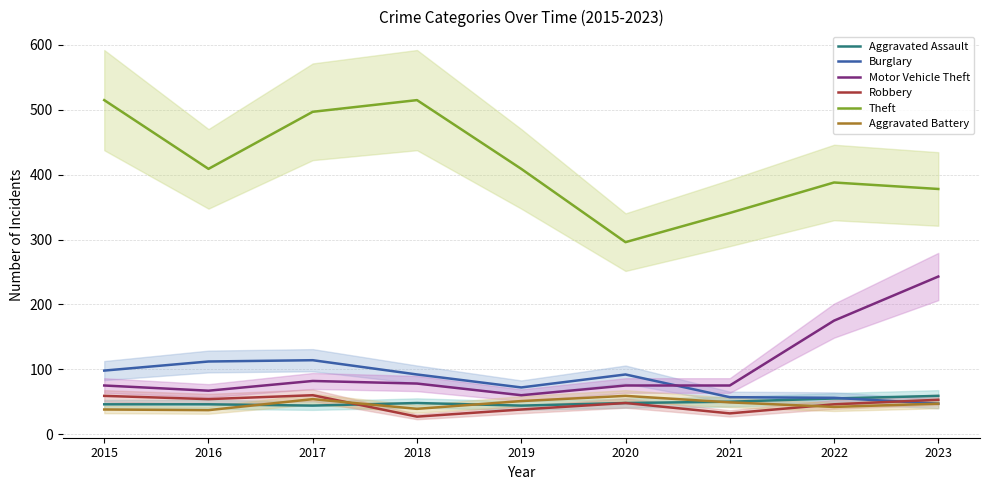

At how many categories does at least one series exceed 326?

8